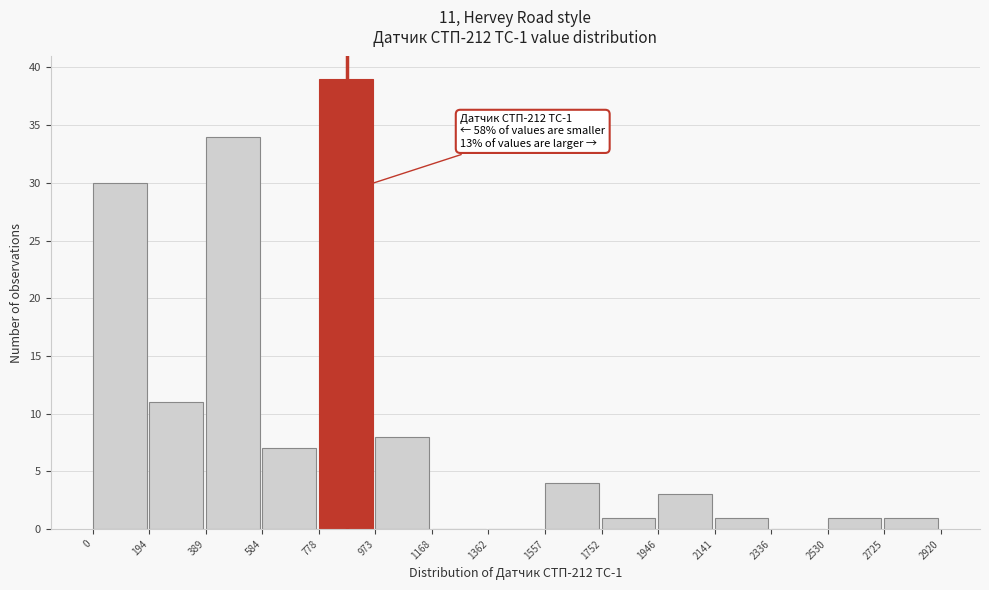

Which range on the x-axis has the tallest bar?

778 to 973